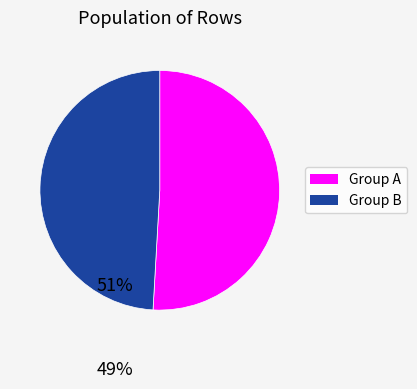

Is there any slice that represents more than half of the pie?

Yes